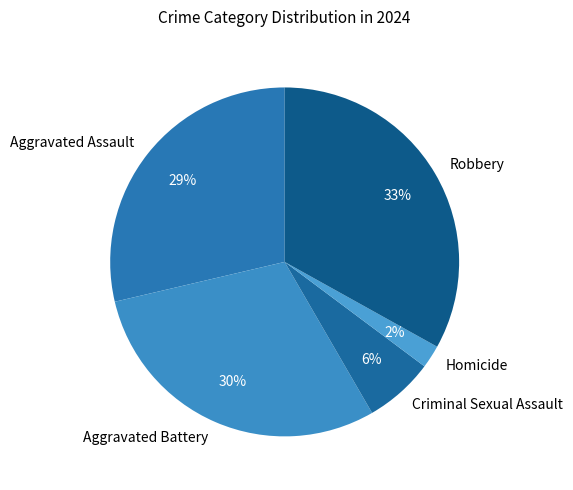

What is the largest slice in the pie chart?

Robbery